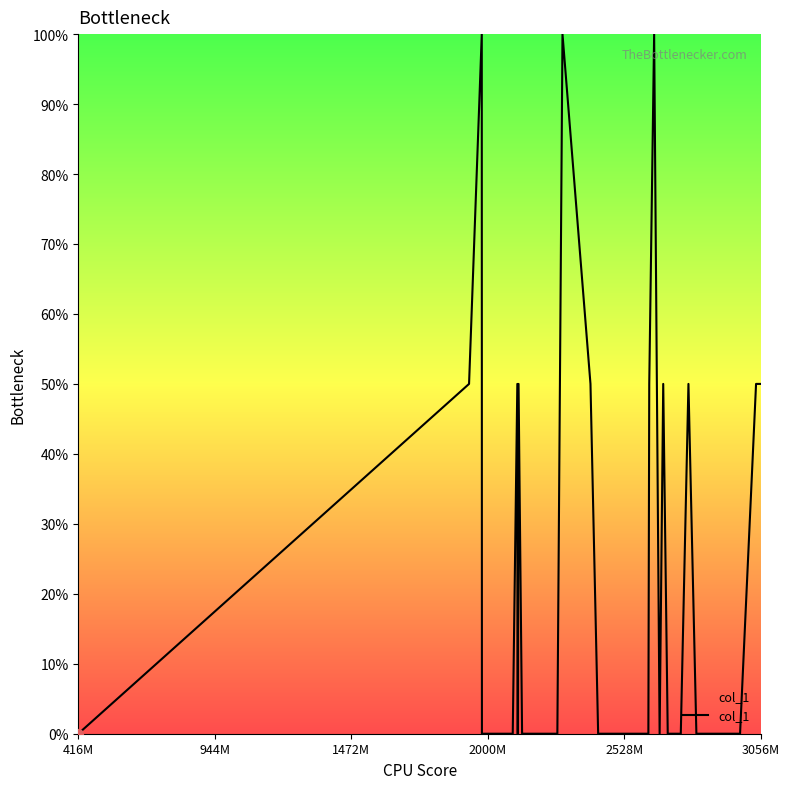

What is the greatest value displayed?

100